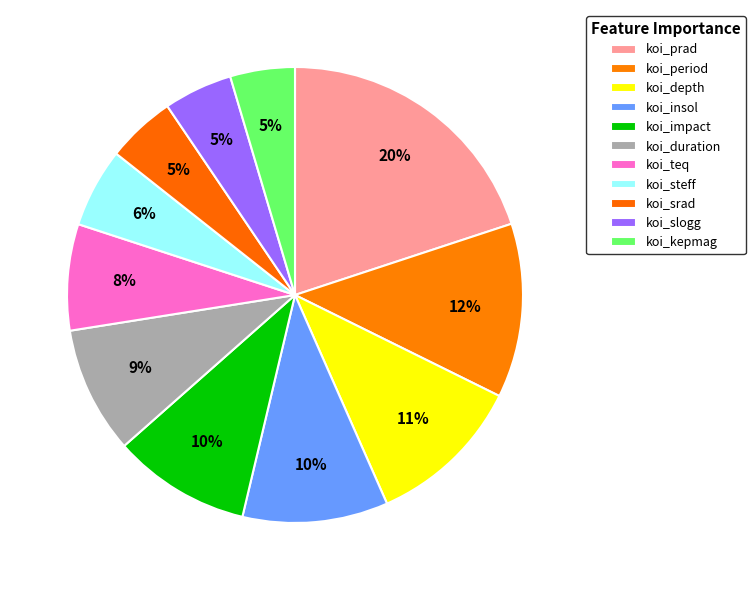

Count the number of slices in the pie.

11